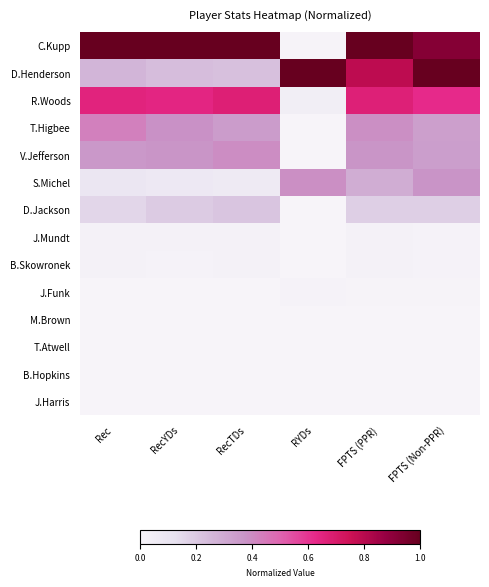

How many data points does each series have?

6